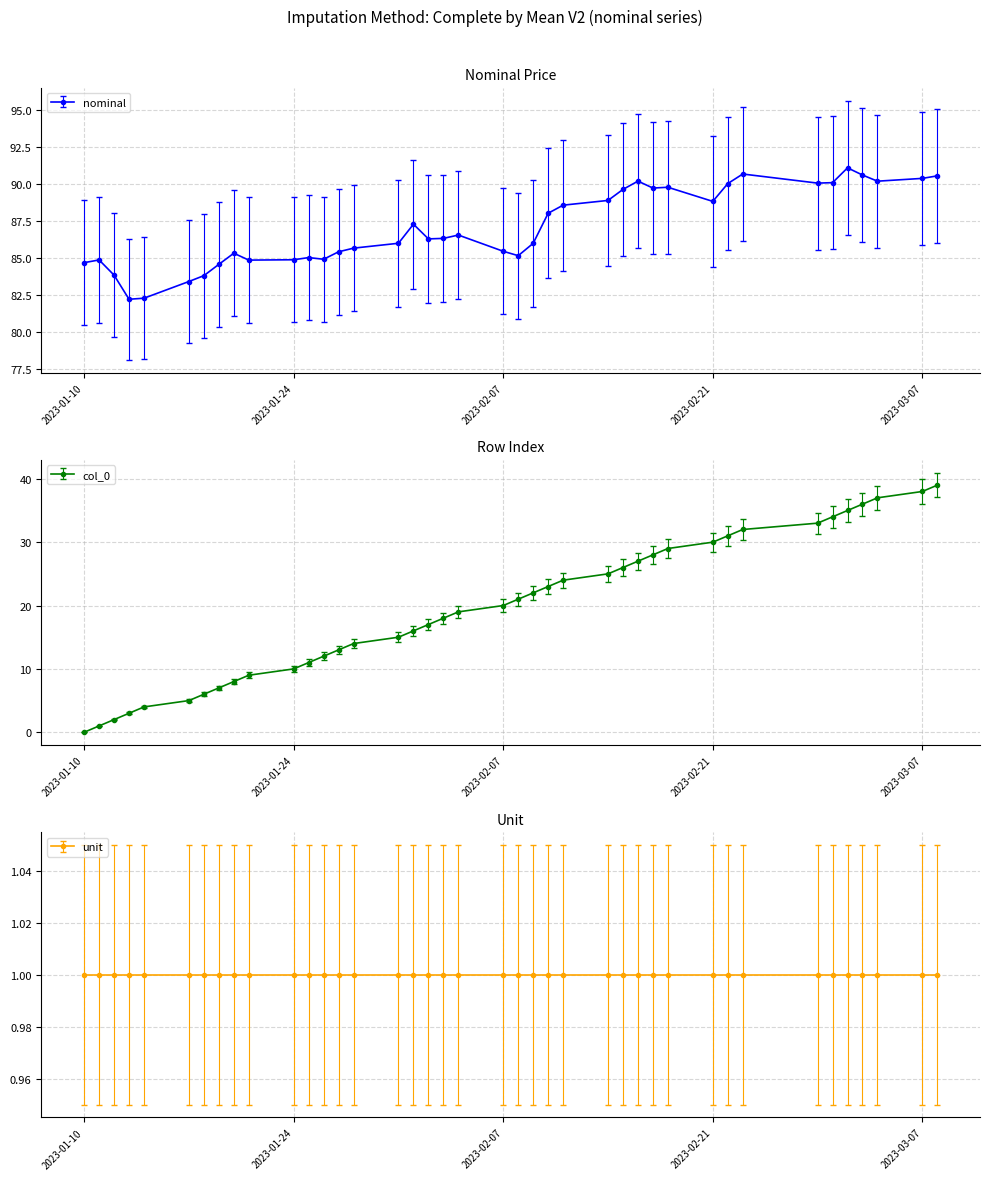

What is the highest value of the nominal series?

91.1